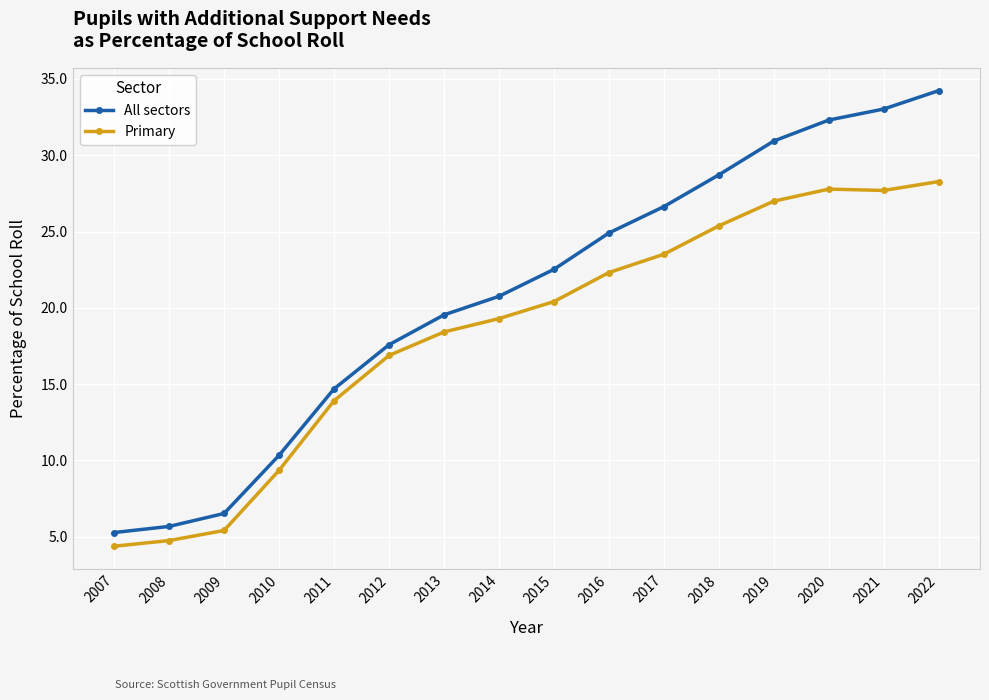

List the series in order of their overall mean, lowest first.

Primary, All sectors